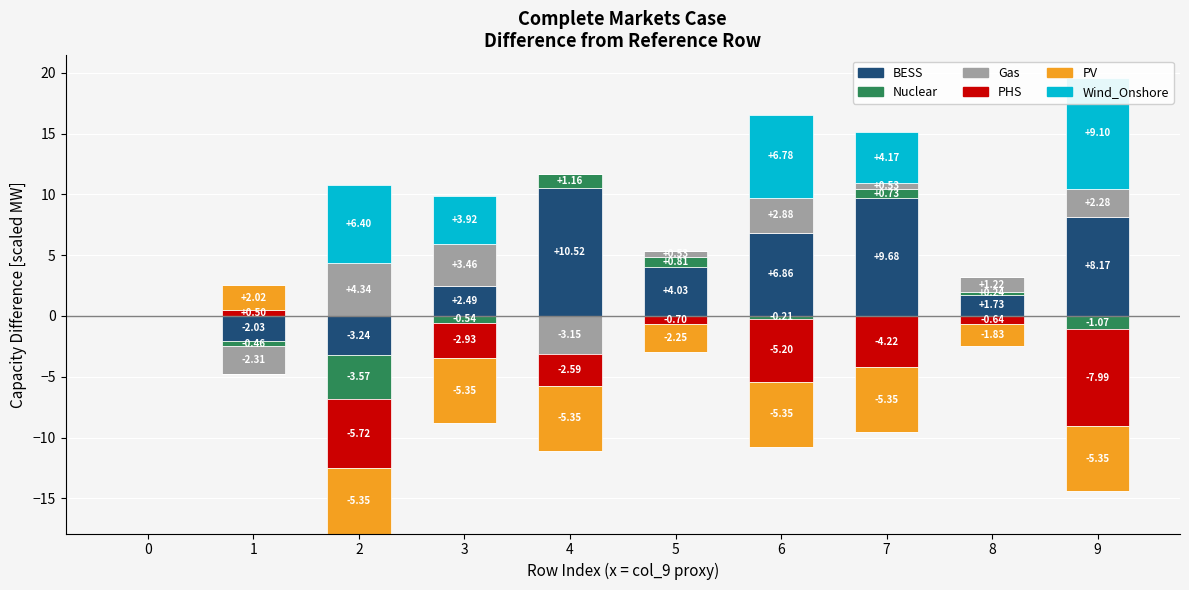

How many data points in PV are above 0?

1